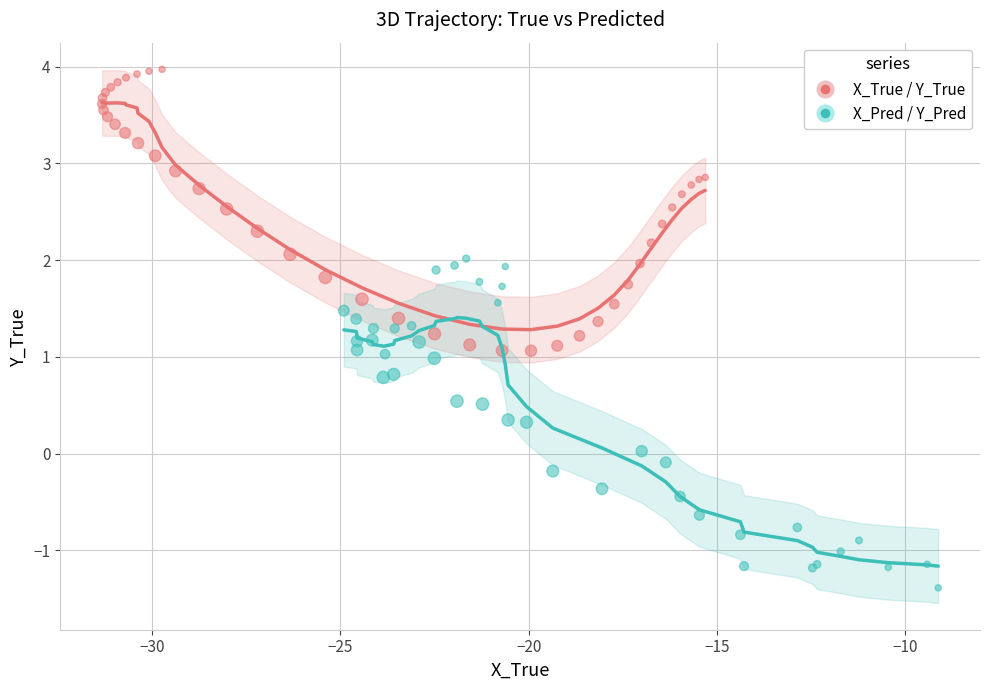

Which series has the largest Y range (max minus min)?

X_Pred / Y_Pred